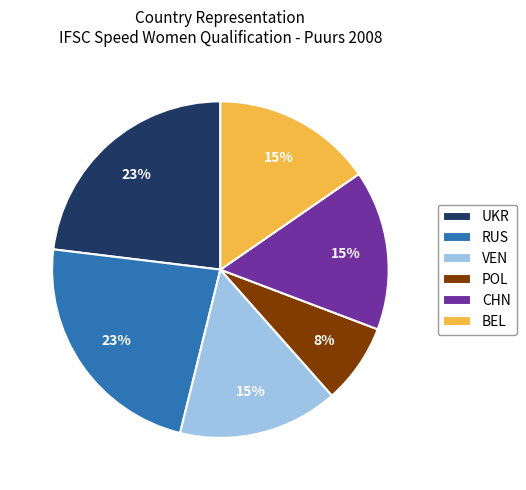

Is it true that CHN is 22% of the pie?

False